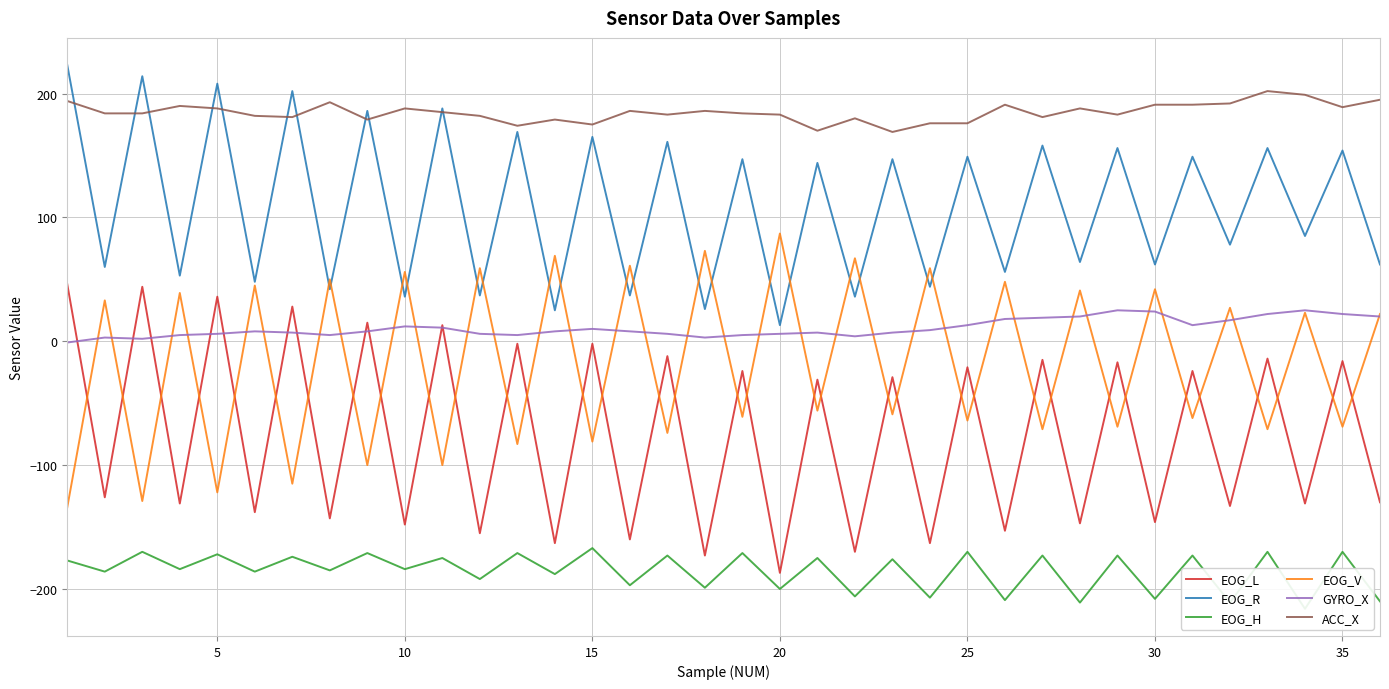

True or false: EOG_V and ACC_X intersect in this chart.

False